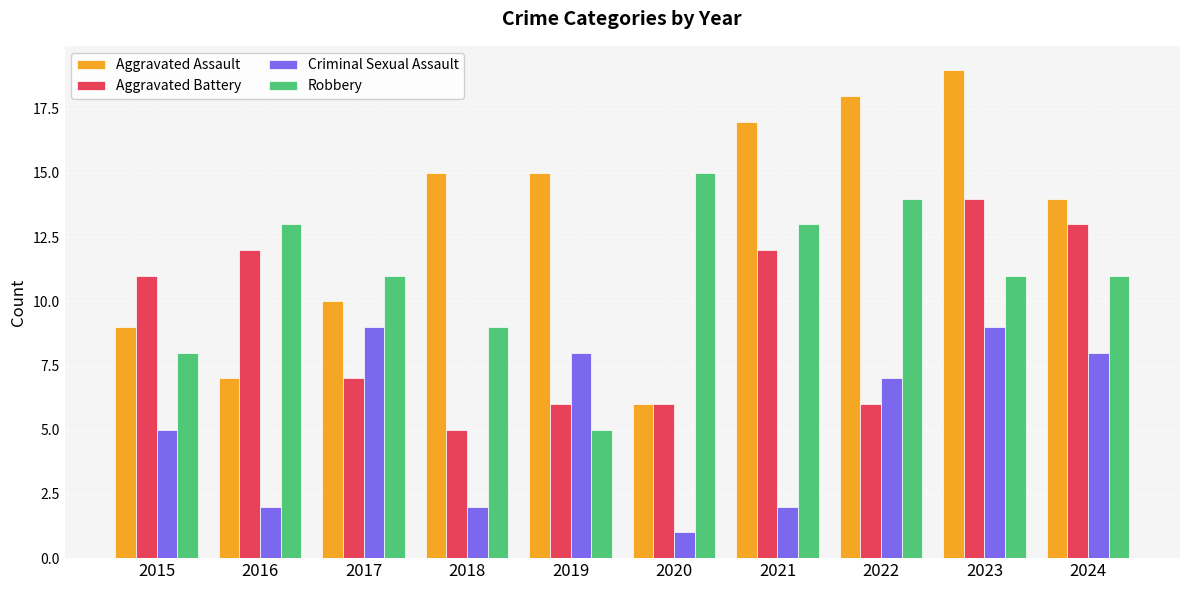

At which label is Criminal Sexual Assault closest to 5?

2015